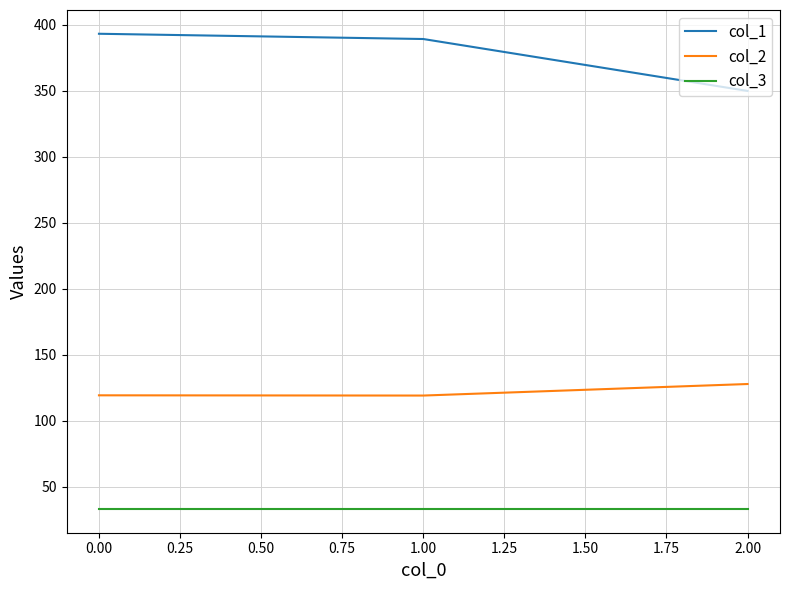

What are all the series names shown in the legend?

col_1, col_2, col_3